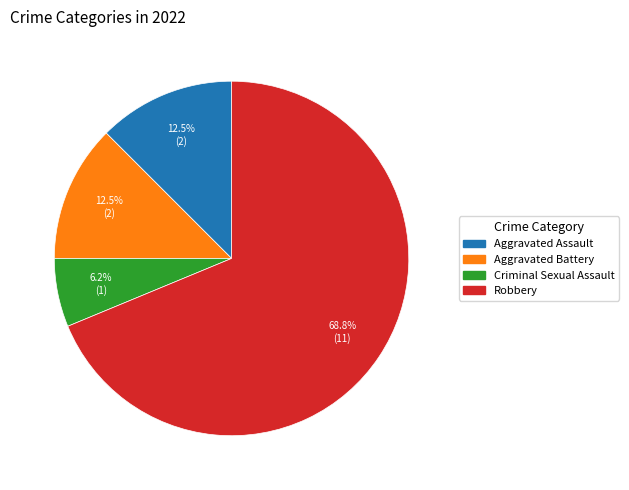

Does Robbery represent more than half of the total?

Yes